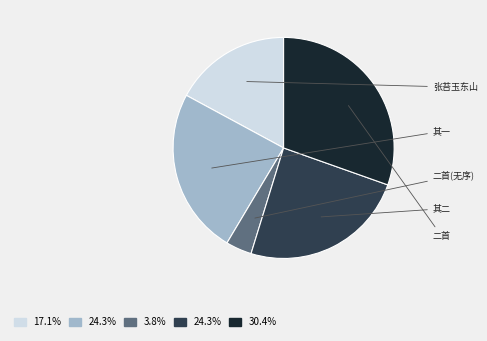

Is there a majority slice in this chart?

No